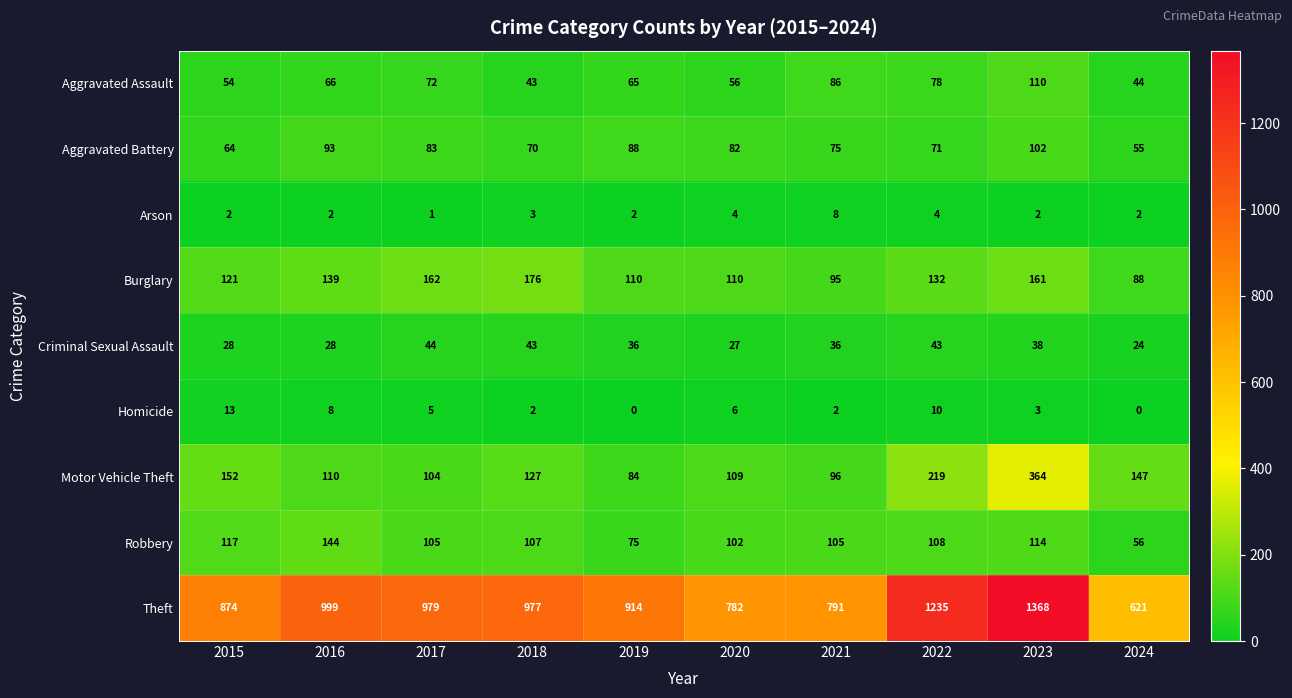

True or false: Robbery has a value of 232 at 2016.

False